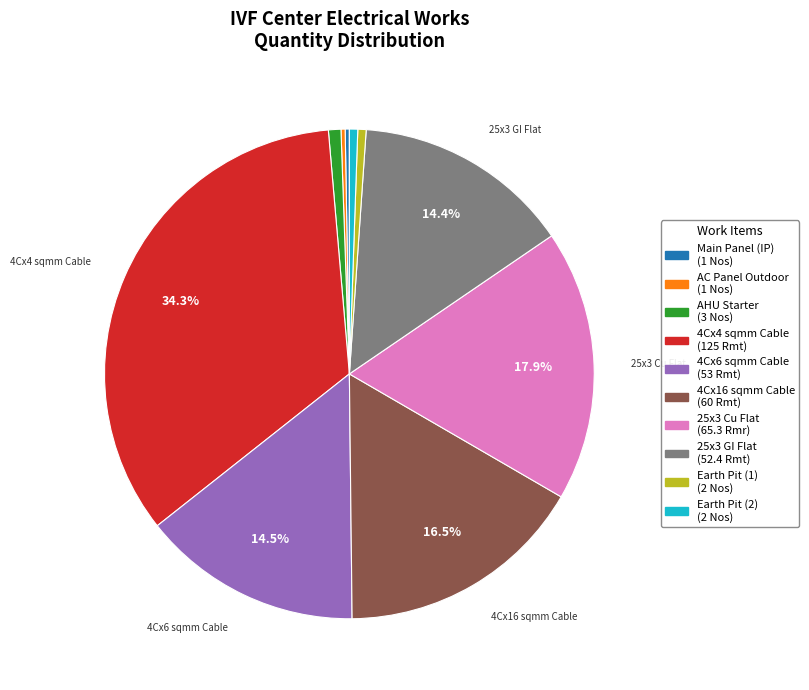

Is there a majority slice in this chart?

No